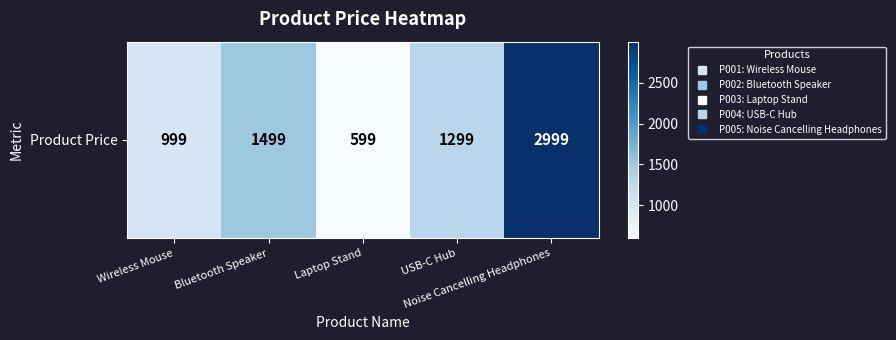

The value at Bluetooth Speaker is 1499. True or false?

True